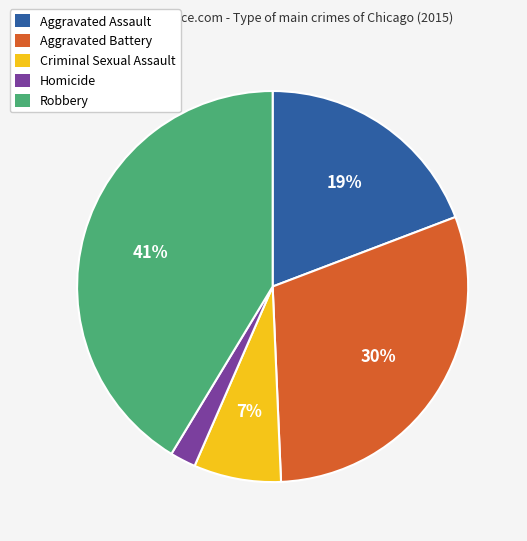

Rank the categories by value from lowest to highest.

Homicide, Criminal Sexual Assault, Aggravated Assault, Aggravated Battery, Robbery